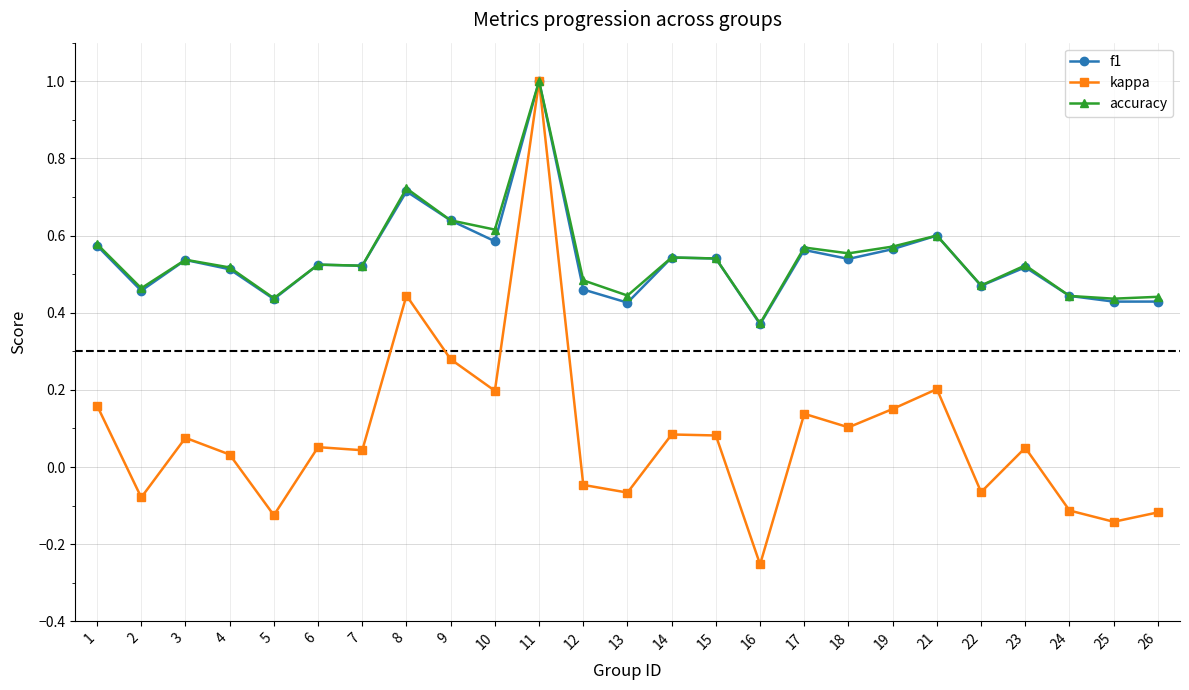

Which series has the largest range (max minus min)?

kappa